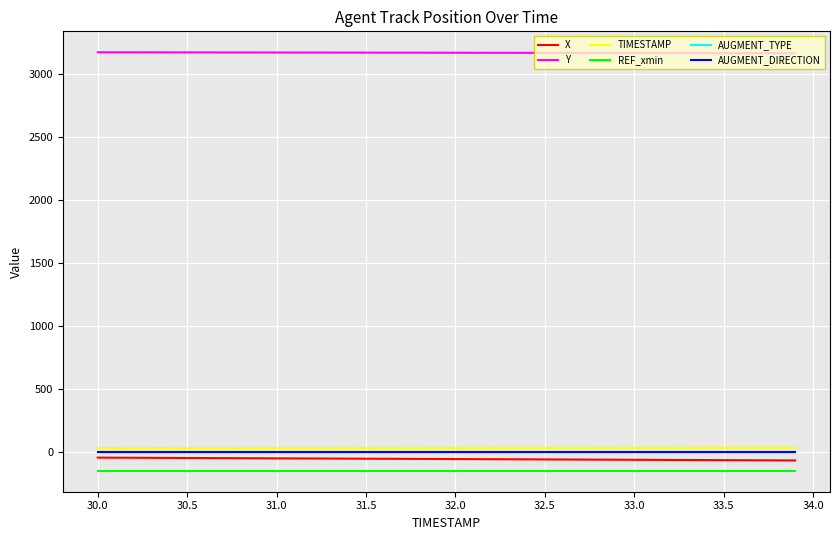

Which series has the largest range (max minus min)?

X